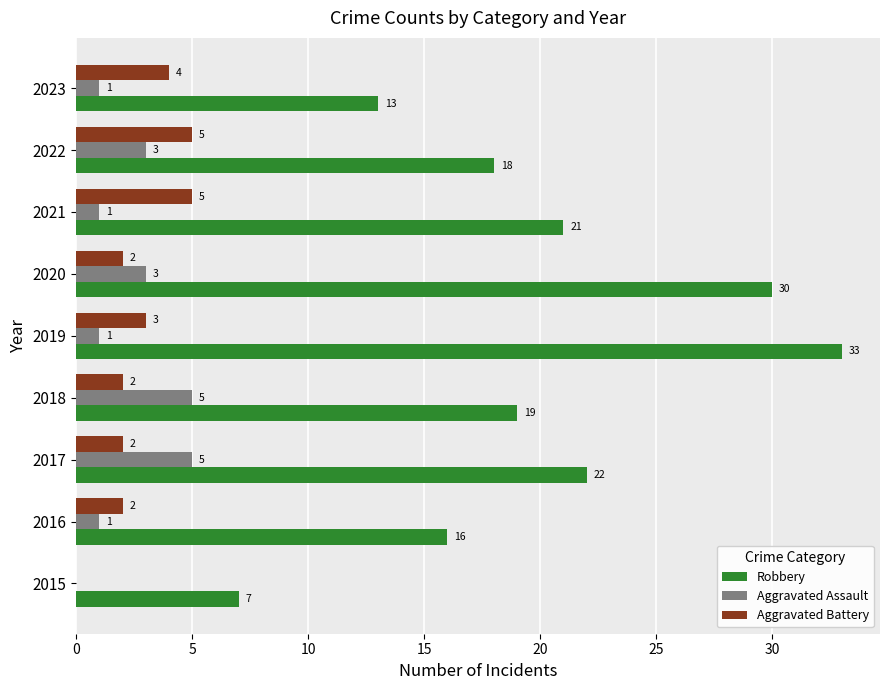

Between 2016 and 2018, which series saw the biggest shift?

Aggravated Assault